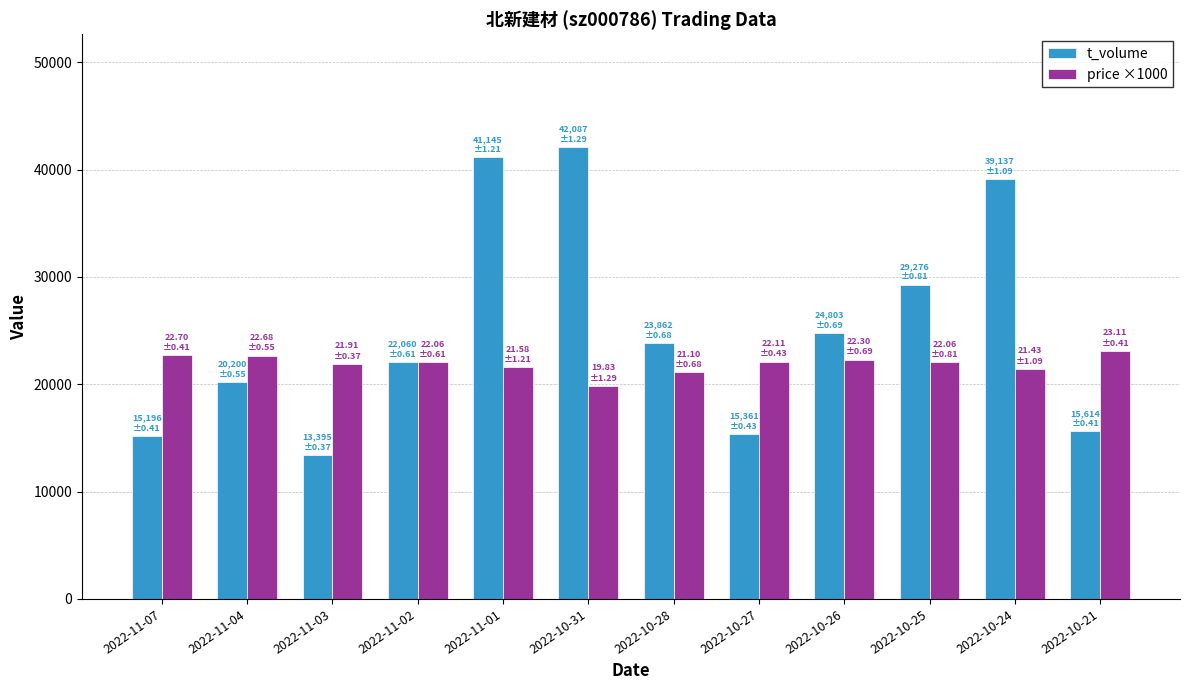

Count the number of data series in this chart.

2